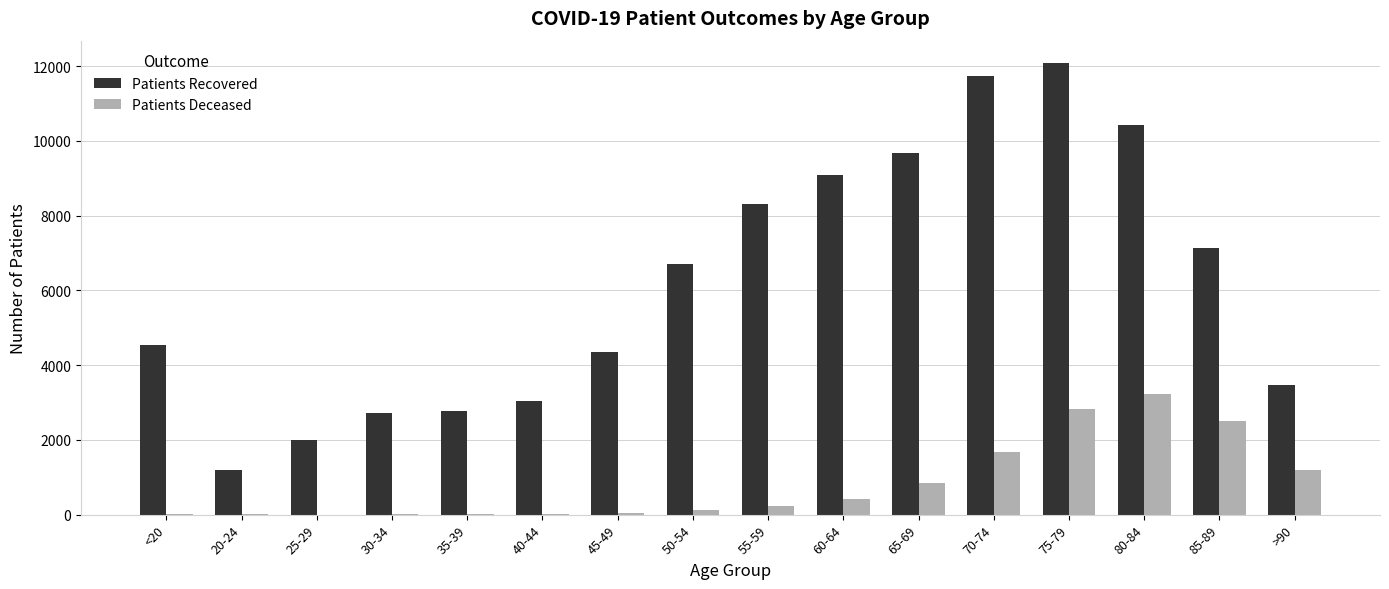

Which label corresponds to the largest value in the chart?

75-79